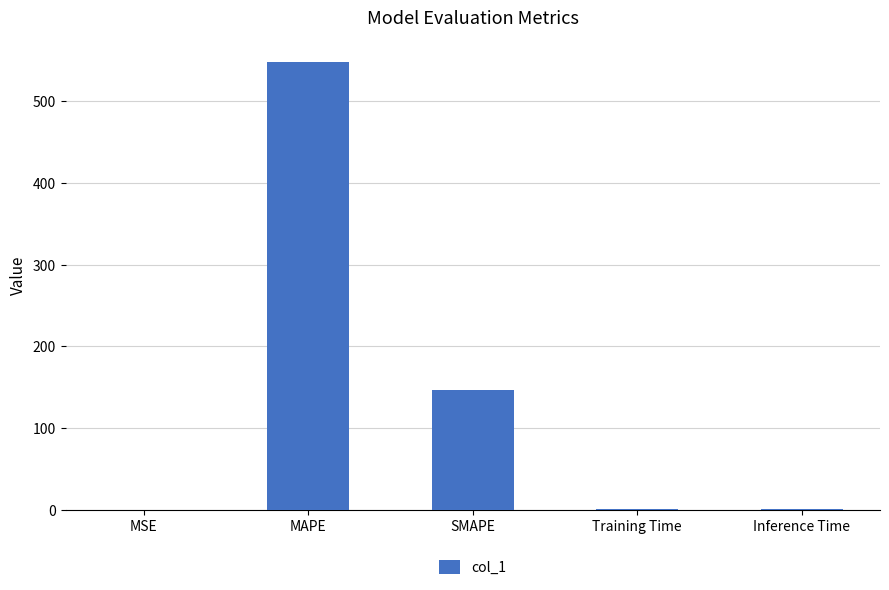

What is the ratio of the value at SMAPE to the value at MAPE?

0.3